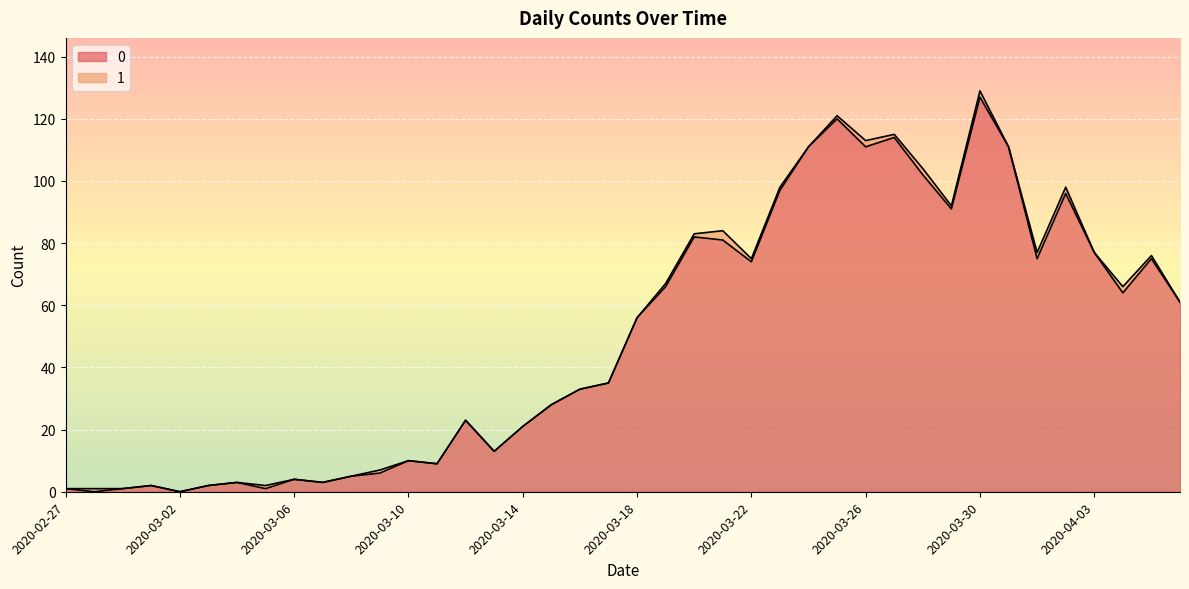

True or false: the data shows 183 at 2020-03-26.

False